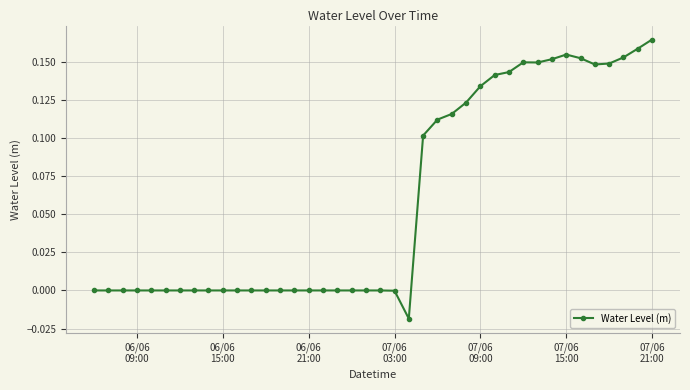

True or false: there are more than 0 points higher than both neighbors.

True